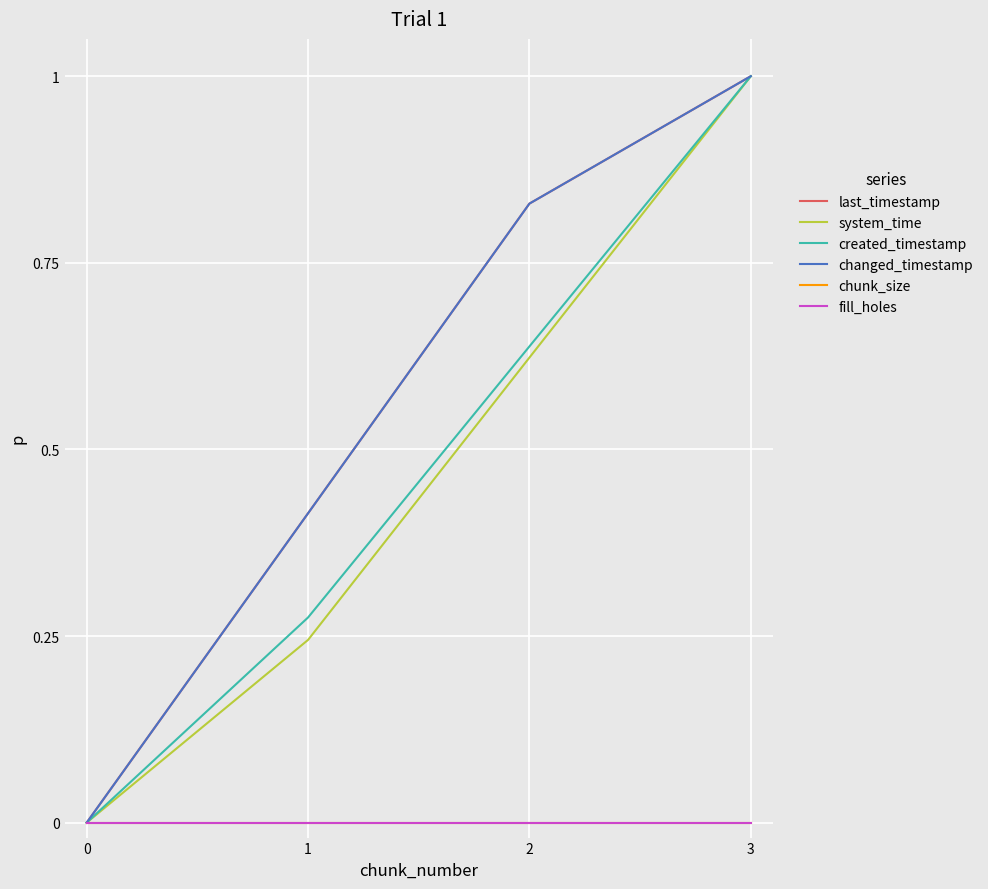

Does the chart display data point markers on the line(s)?

No